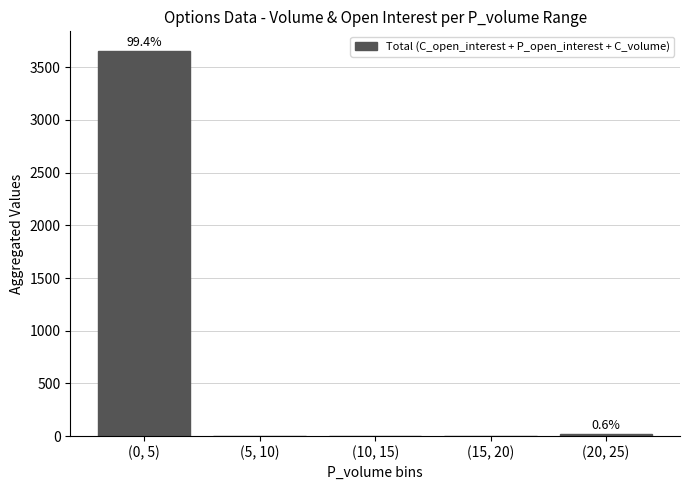

True or false: the data shows 0 at (5, 10).

True